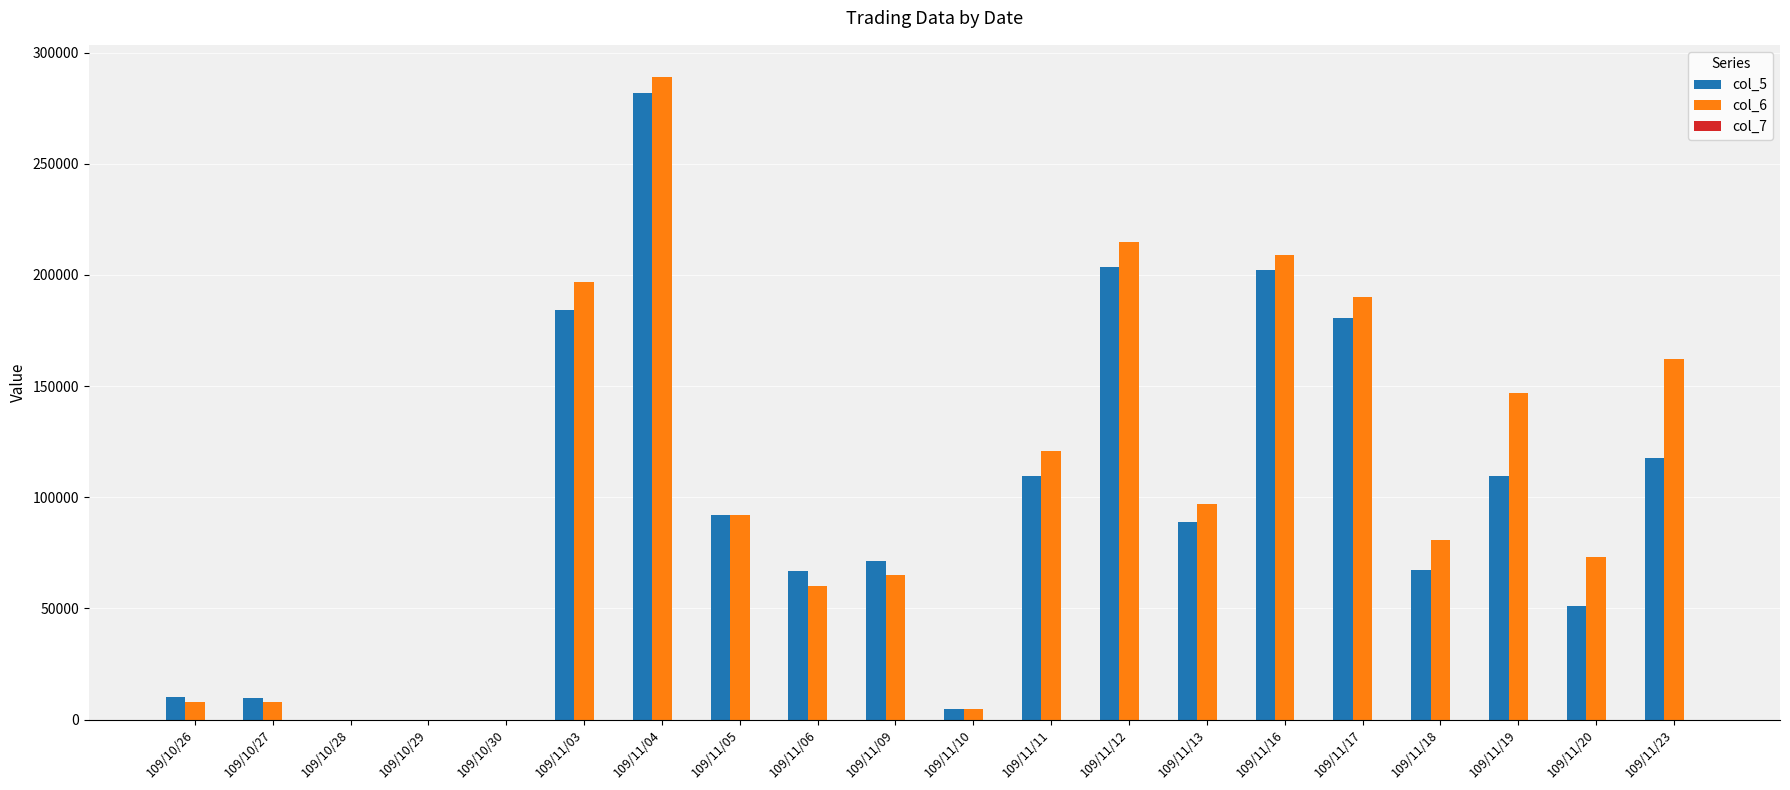

At which category is the sum across all series the highest?

109/11/04